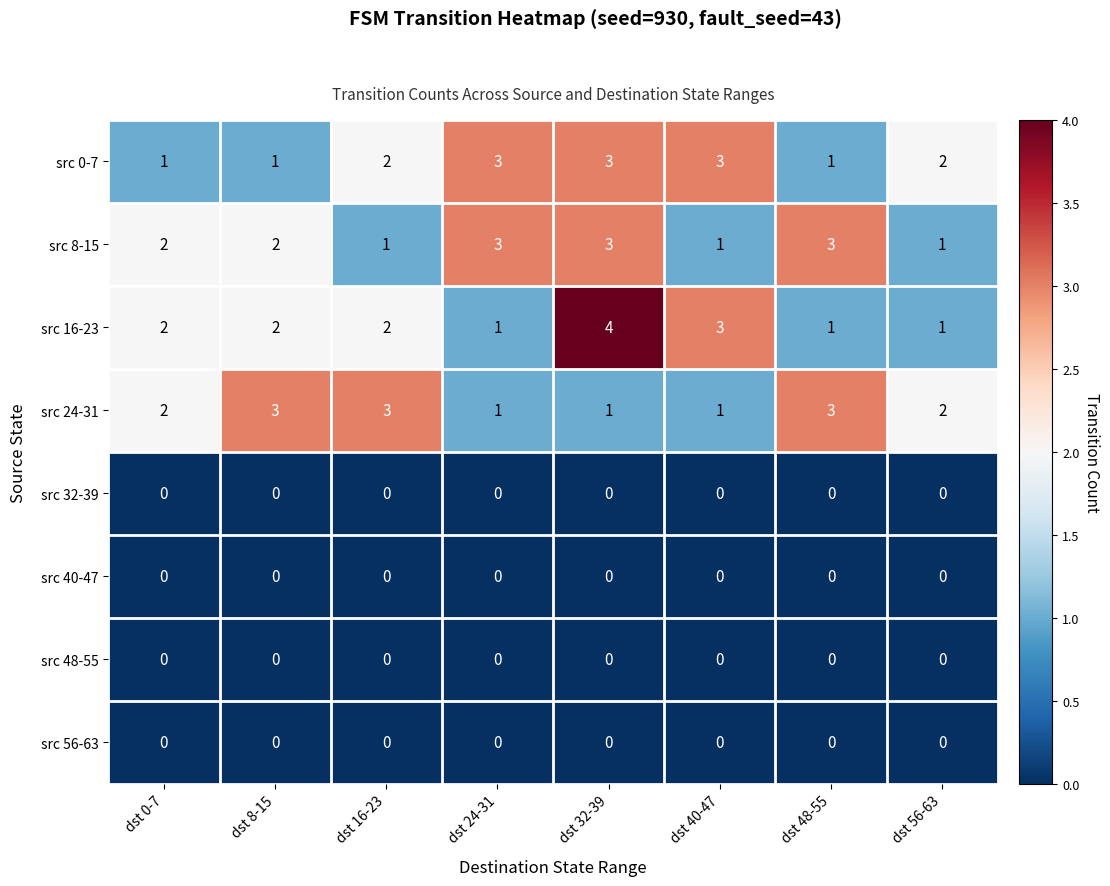

Is the value of src 32-39 at dst 16-23 greater than the value of src 0-7 at dst 24-31?

No